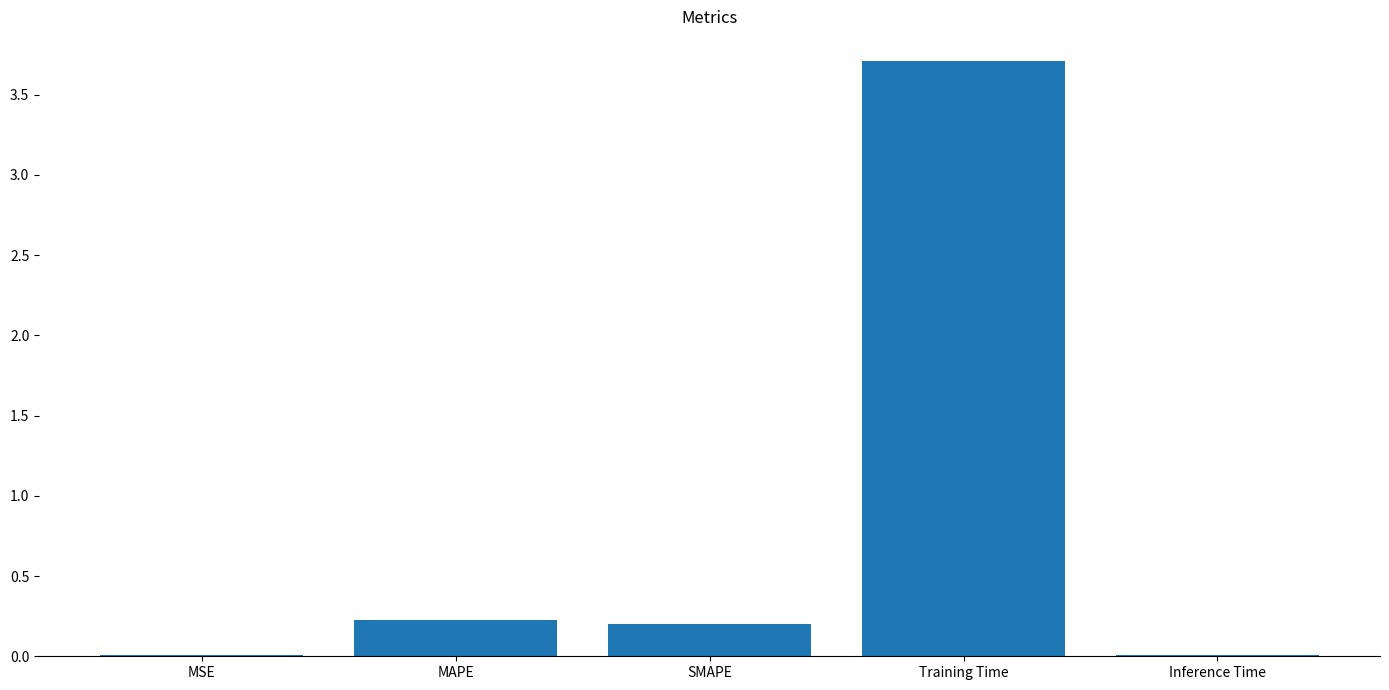

Count the number of data series in this chart.

1